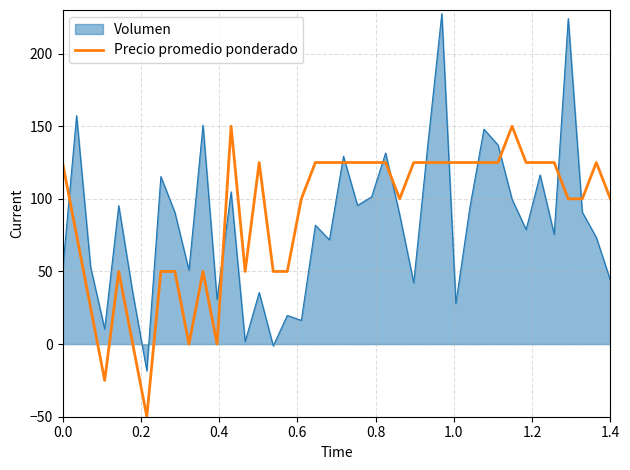

Which series ends up on top after the final intersection of Volumen and Precio promedio ponderado?

Precio promedio ponderado